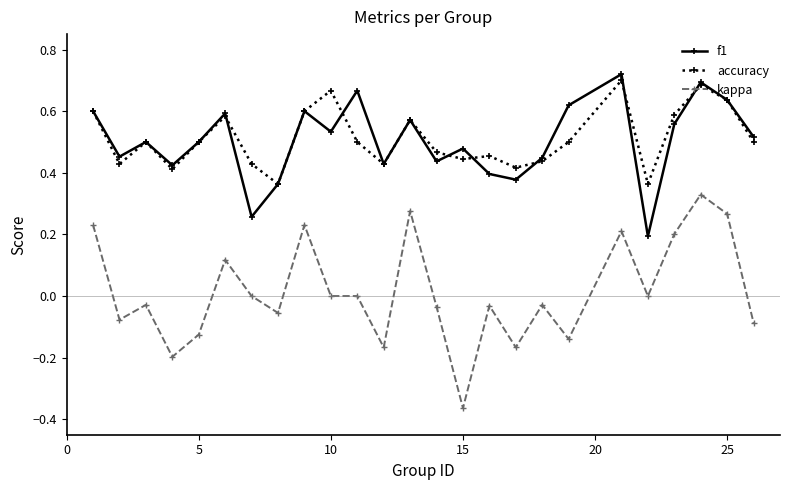

True or false: accuracy has more than 1 points higher than both neighbors.

True